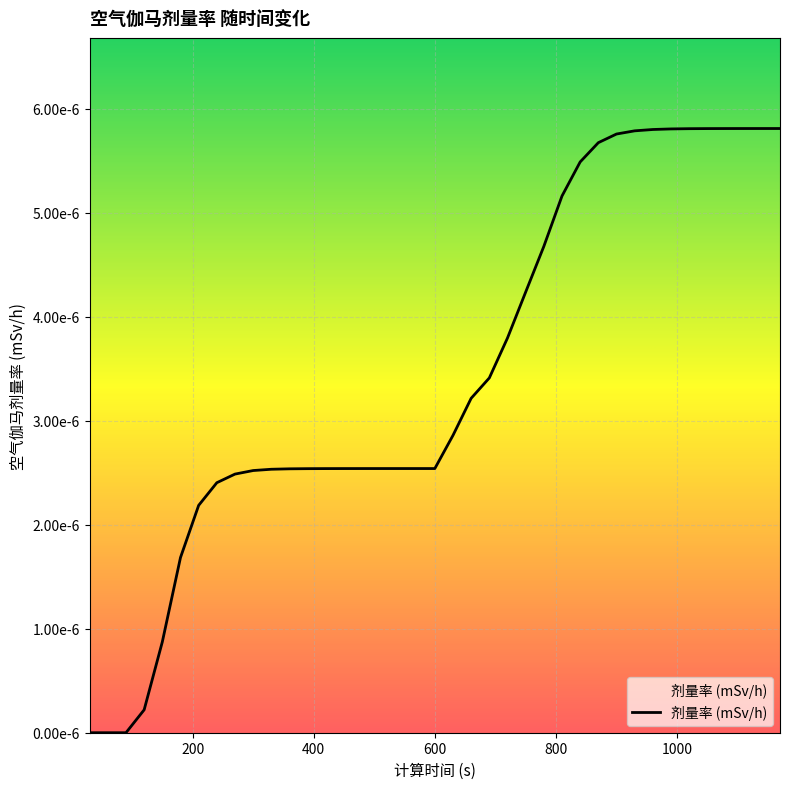

Is this an area chart (filled region under the line)?

Yes